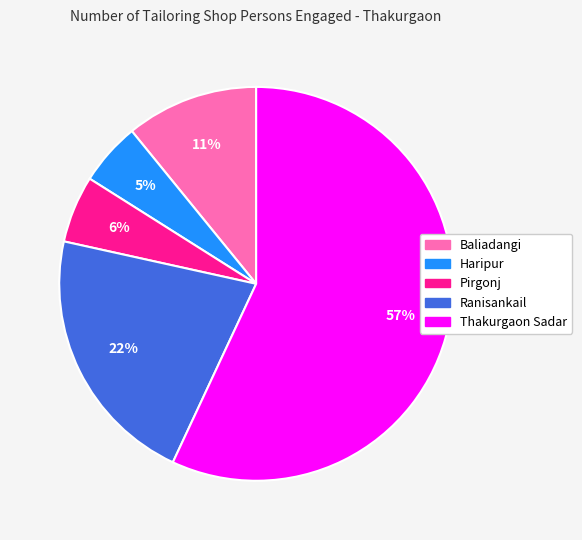

To the nearest percent, what percentage of the pie is Pirgonj?

6%